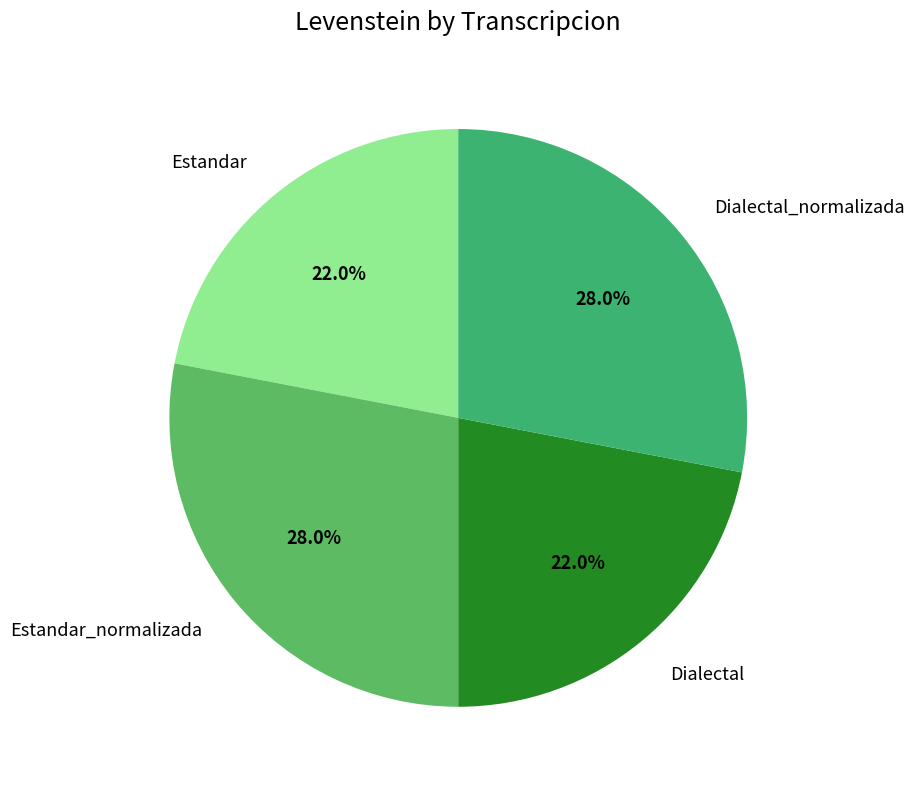

Combined, what portion of the pie is Dialectal and Estandar?

44.0%